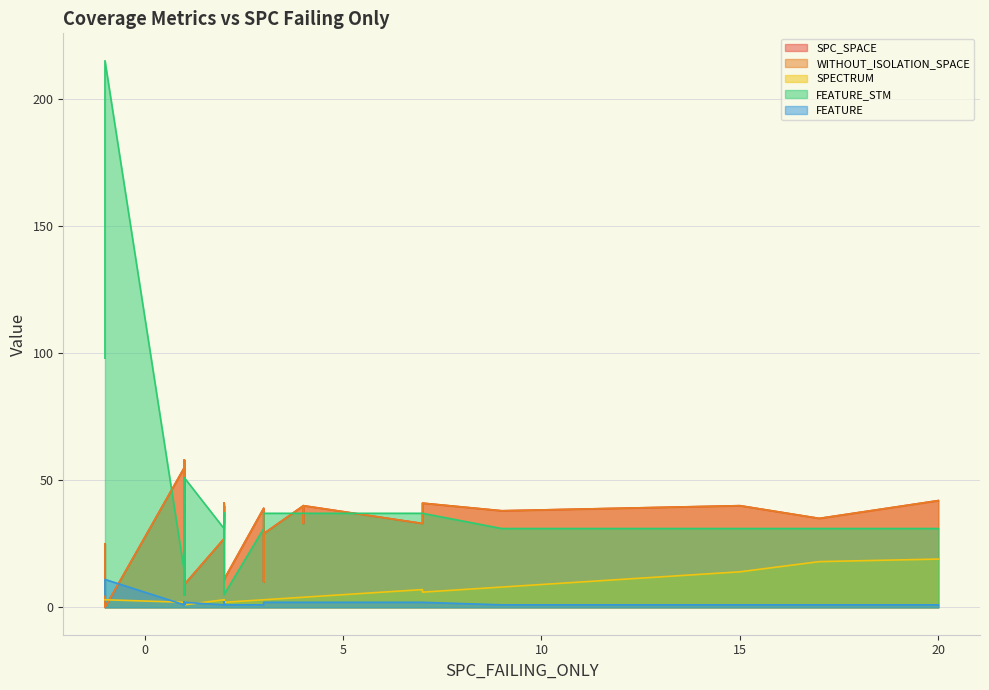

How many times do WITHOUT_ISOLATION_SPACE and SPECTRUM cross each other?

2